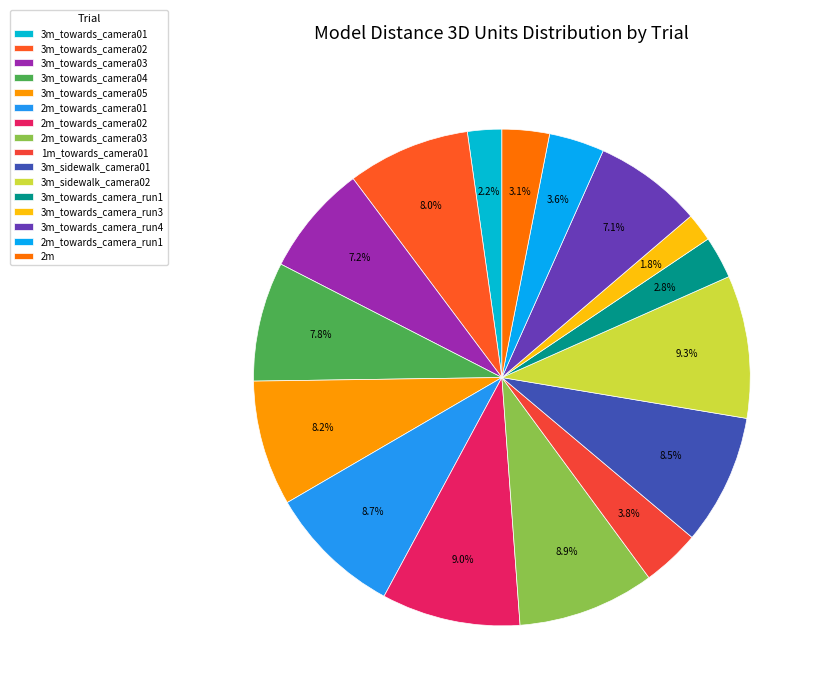

To the nearest percent, what portion does 3m_towards_camera04 represent?

8%